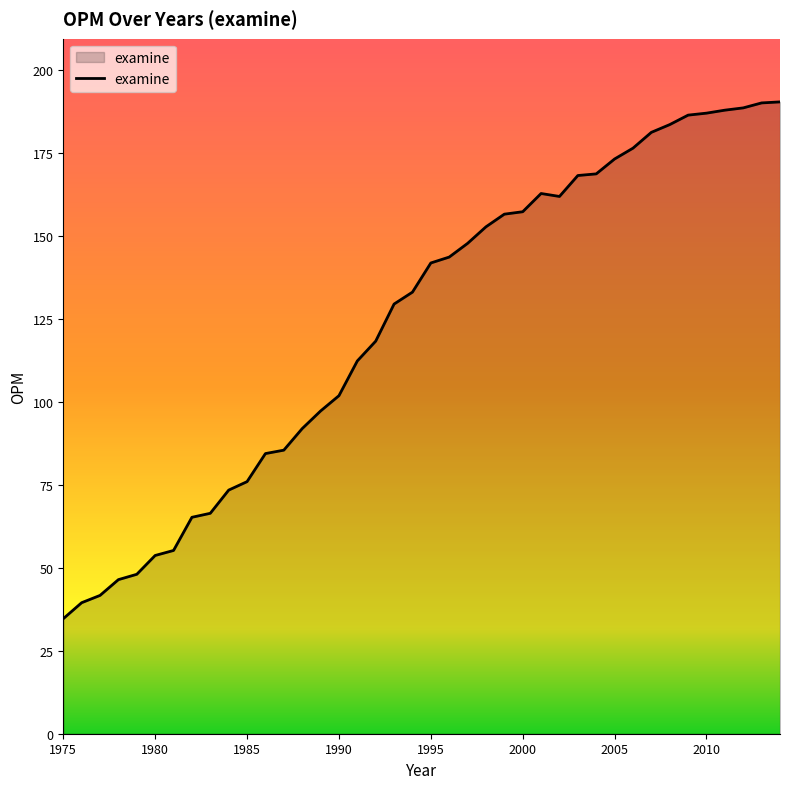

What is the smallest value displayed?

34.6